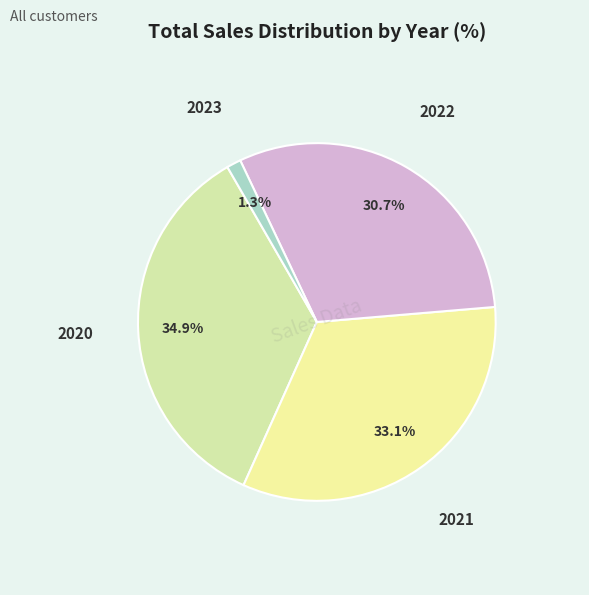

The 2020 slice represents 44% of the pie. True or false?

False